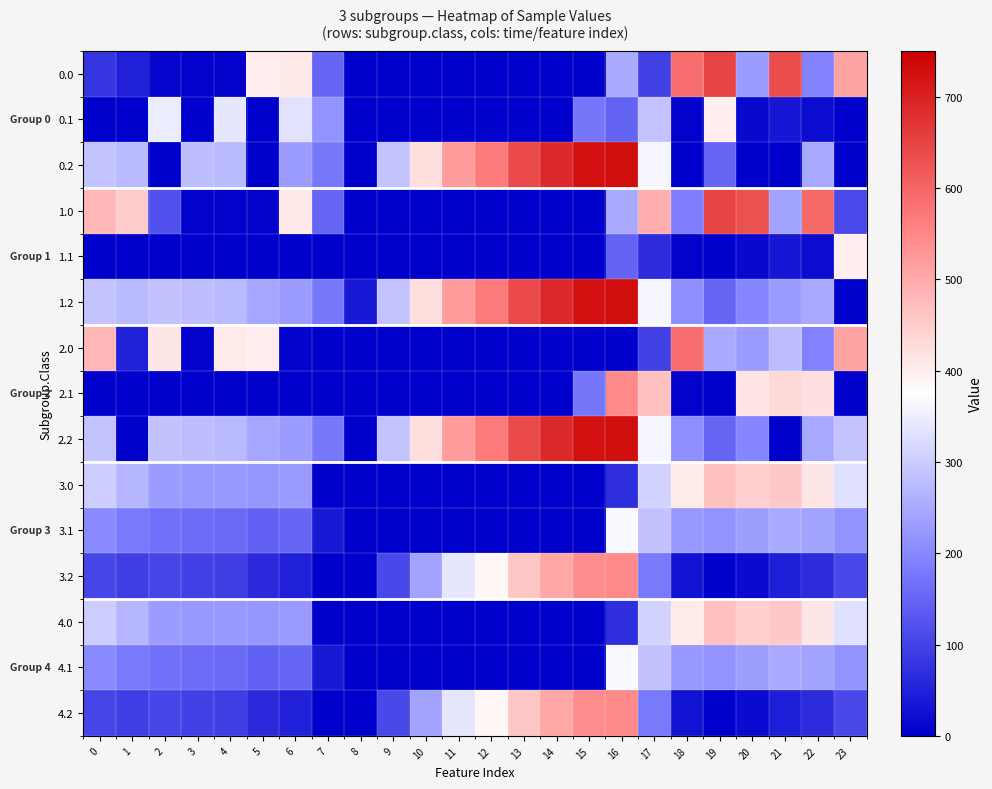

Reading right to left, transcribe all the data shown in this chart.

0.0: 23=511.3	22=192.3	21=638.4	20=229.9	19=649.2	18=586.7	17=94.8	16=250.9	15=0.0	14=0.0	13=0.0	12=0.0	11=0.0	10=0.0	9=0.0	8=0.0	7=150.1	6=408.0	5=403.8	4=4.9	3=4.4	2=10.3	1=49.5	0=82.0
0.1: 23=0.0	22=19.9	21=32.4	20=14.5	19=400.2	18=5.4	17=287.9	16=147.3	15=173.1	14=0.0	13=0.0	12=0.0	11=0.0	10=0.0	9=0.0	8=0.0	7=217.1	6=332.2	5=0.0	4=339.6	3=0.0	2=347.9	1=0.0	0=0.0
0.2: 23=0.0	22=247.4	21=0.0	20=0.0	19=151.0	18=0.0	17=362.4	16=726.6	15=725.8	14=687.4	13=640.4	12=571.2	11=520.6	10=423.5	9=288.5	8=0.0	7=176.6	6=228.8	5=0.0	4=274.4	3=281.0	2=0.0	1=272.7	0=287.1
1.0: 23=111.3	22=592.3	21=238.4	20=629.9	19=649.2	18=186.7	17=494.8	16=250.9	15=0.0	14=0.0	13=0.0	12=0.0	11=0.0	10=0.0	9=0.0	8=0.0	7=150.1	6=408.0	5=3.8	4=4.9	3=4.4	2=117.4	1=449.5	0=482.0
1.1: 23=399.4	22=19.9	21=32.4	20=14.5	19=0.2	18=5.4	17=66.6	16=147.3	15=0.0	14=0.0	13=0.0	12=0.0	11=0.0	10=0.0	9=0.0	8=0.0	7=0.0	6=0.0	5=0.0	4=0.0	3=0.0	2=0.0	1=0.0	0=0.0
1.2: 23=0.0	22=247.4	21=226.4	20=199.2	19=151.0	18=210.0	17=362.4	16=726.6	15=725.8	14=687.4	13=640.4	12=571.2	11=520.6	10=423.5	9=288.5	8=35.3	7=176.6	6=228.8	5=245.0	4=274.4	3=281.0	2=285.5	1=272.7	0=287.1
2.0: 23=511.3	22=192.3	21=276.0	20=229.9	19=249.2	18=586.7	17=94.8	16=0.0	15=0.0	14=0.0	13=0.0	12=0.0	11=0.0	10=0.0	9=0.0	8=0.0	7=0.0	6=8.0	5=403.8	4=404.9	3=4.4	2=410.3	1=49.5	0=482.0
2.1: 23=0.0	22=419.9	21=432.4	20=414.5	19=0.2	18=5.4	17=466.6	16=547.3	15=173.1	14=0.0	13=0.0	12=0.0	11=0.0	10=0.0	9=0.0	8=0.0	7=0.0	6=0.0	5=0.0	4=0.0	3=0.0	2=0.0	1=0.0	0=0.0
2.2: 23=287.5	22=247.4	21=0.0	20=199.2	19=151.0	18=210.0	17=362.4	16=726.6	15=725.8	14=687.4	13=640.4	12=571.2	11=520.6	10=423.5	9=288.5	8=0.0	7=176.6	6=228.8	5=245.0	4=274.4	3=281.0	2=285.5	1=0.0	0=287.1
3.0: 23=329.6	22=410.6	21=456.7	20=448.2	19=467.6	18=405.0	17=313.2	16=69.2	15=0.0	14=0.0	13=0.0	12=0.0	11=0.0	10=0.0	9=0.0	8=0.0	7=0.0	6=226.3	5=222.1	4=223.2	3=222.7	2=228.7	1=267.8	0=300.3
3.1: 23=217.7	22=238.2	21=250.7	20=232.8	19=218.5	18=223.7	17=284.9	16=365.6	15=0.0	14=0.0	13=0.0	12=0.0	11=0.0	10=0.0	9=0.0	8=0.0	7=35.5	6=150.5	5=144.1	4=158.0	3=161.0	2=166.3	1=179.4	0=202.9
3.2: 23=105.8	22=65.8	21=44.7	20=17.5	19=0.0	18=28.4	17=180.7	16=544.9	15=544.2	14=505.8	13=458.8	12=389.5	11=339.0	10=241.9	9=106.8	8=0.0	7=0.0	6=47.1	5=63.4	4=92.7	3=99.3	2=103.9	1=91.1	0=105.4
4.0: 23=329.6	22=410.6	21=456.7	20=448.2	19=467.6	18=405.0	17=313.2	16=69.2	15=0.0	14=0.0	13=0.0	12=0.0	11=0.0	10=0.0	9=0.0	8=0.0	7=0.0	6=226.3	5=222.1	4=223.2	3=222.7	2=228.7	1=267.8	0=300.3
4.1: 23=217.7	22=238.2	21=250.7	20=232.8	19=218.5	18=223.7	17=284.9	16=365.6	15=0.0	14=0.0	13=0.0	12=0.0	11=0.0	10=0.0	9=0.0	8=0.0	7=35.5	6=150.5	5=144.1	4=158.0	3=161.0	2=166.3	1=179.4	0=202.9
4.2: 23=105.8	22=65.8	21=44.7	20=17.5	19=0.0	18=28.4	17=180.7	16=544.9	15=544.2	14=505.8	13=458.8	12=389.5	11=339.0	10=241.9	9=106.8	8=0.0	7=0.0	6=47.1	5=63.4	4=92.7	3=99.3	2=103.9	1=91.1	0=105.4